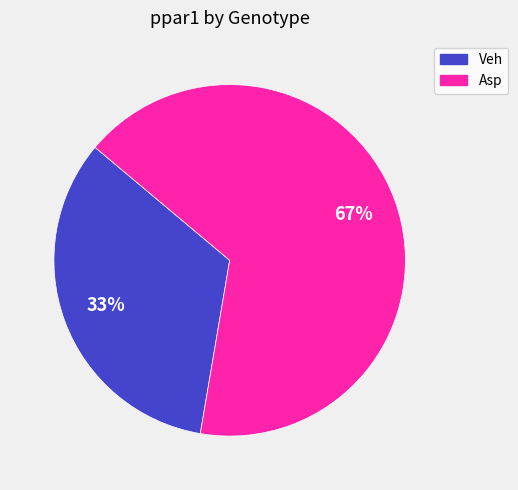

Combined, do Veh and Asp account for over 50%?

Yes